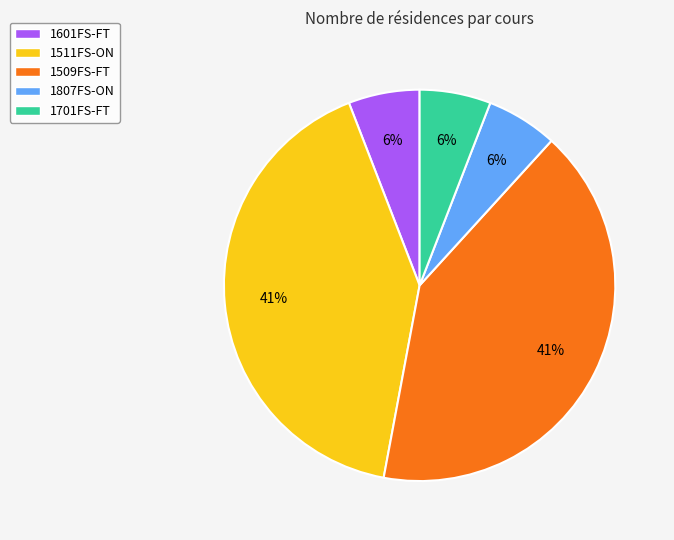

Is it true that 1807FS-ON is 19% of the pie?

False